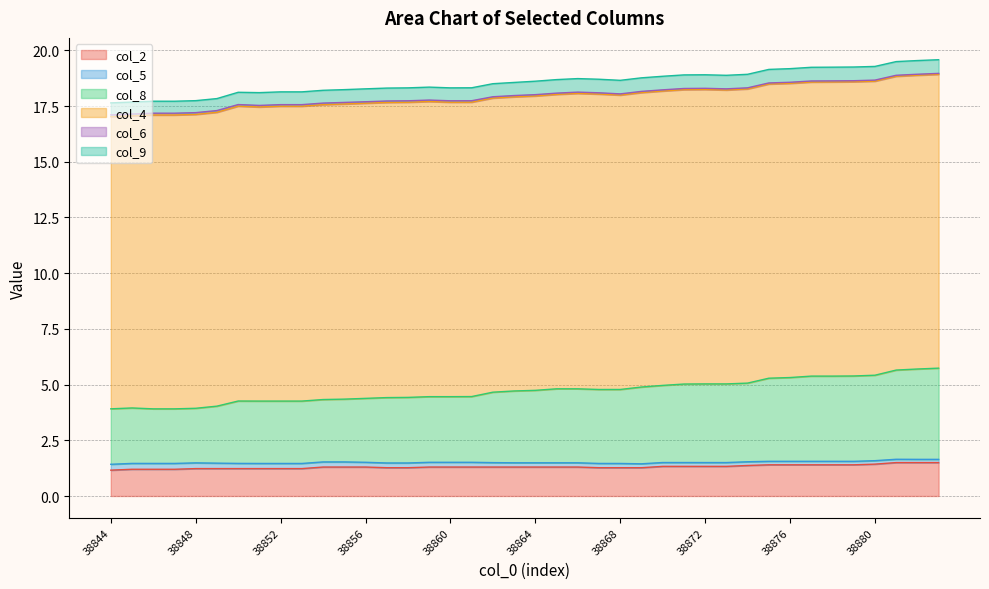

What is the maximum value for col_2?

1.5